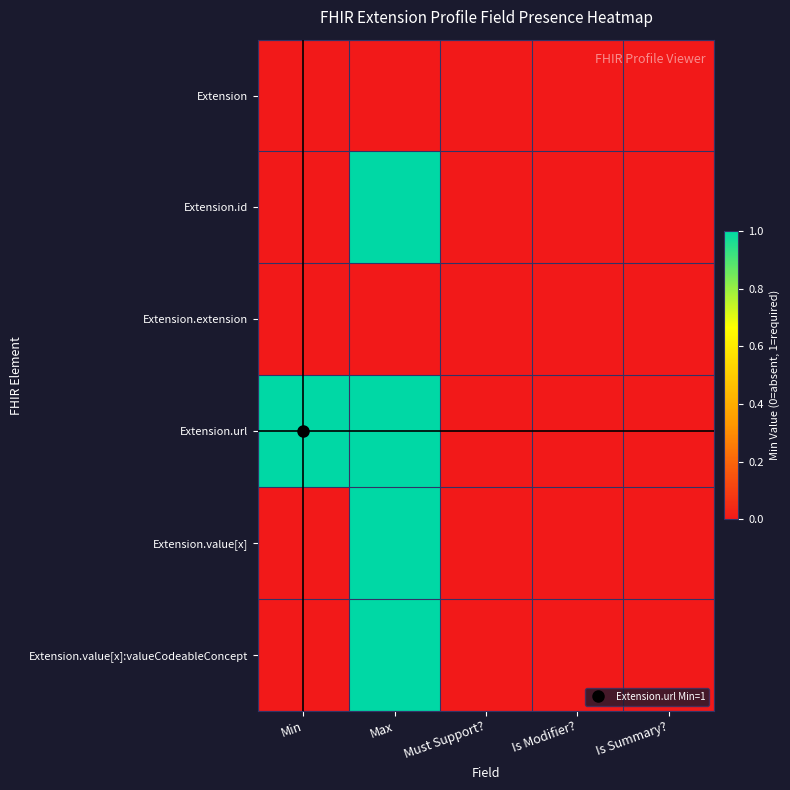

Rank the series by their maximum value, from highest to lowest.

Extension.id, Extension.url, Extension.value[x], Extension.value[x]:valueCodeableConcept, Extension, Extension.extension